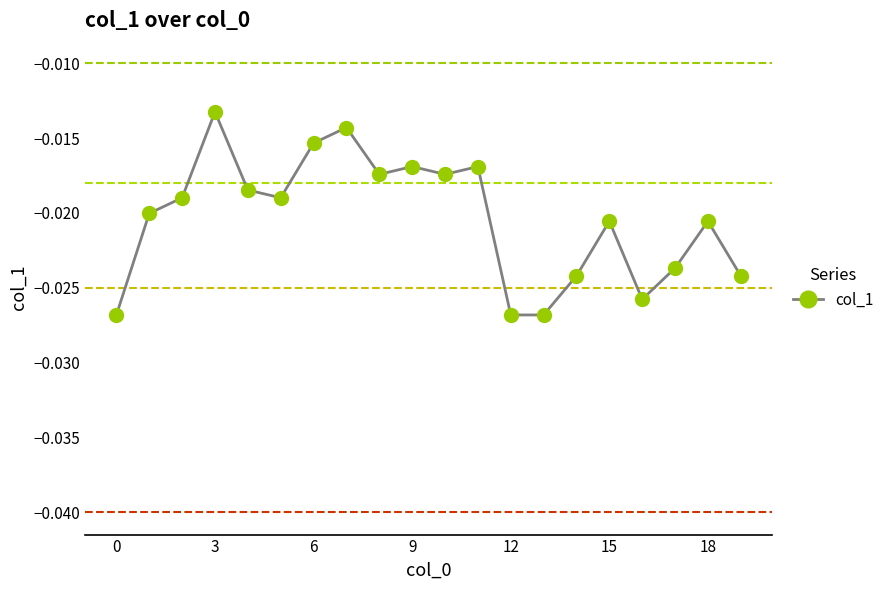

True or false: there are more than 1 points higher than both neighbors.

True